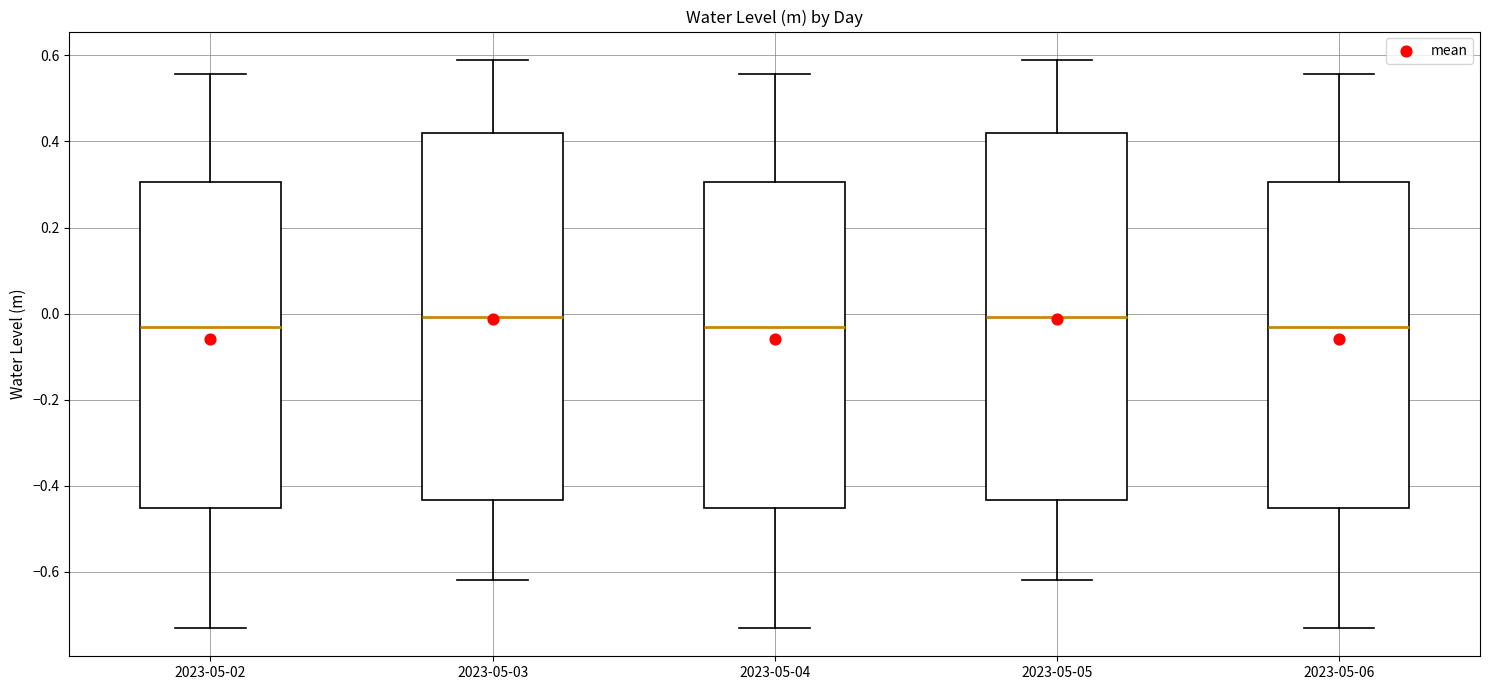

Where does the upper whisker of the box for 2023-05-06 end on the y-axis? The values are not printed on the chart, so give them approximately, as read against the axis.

0.56